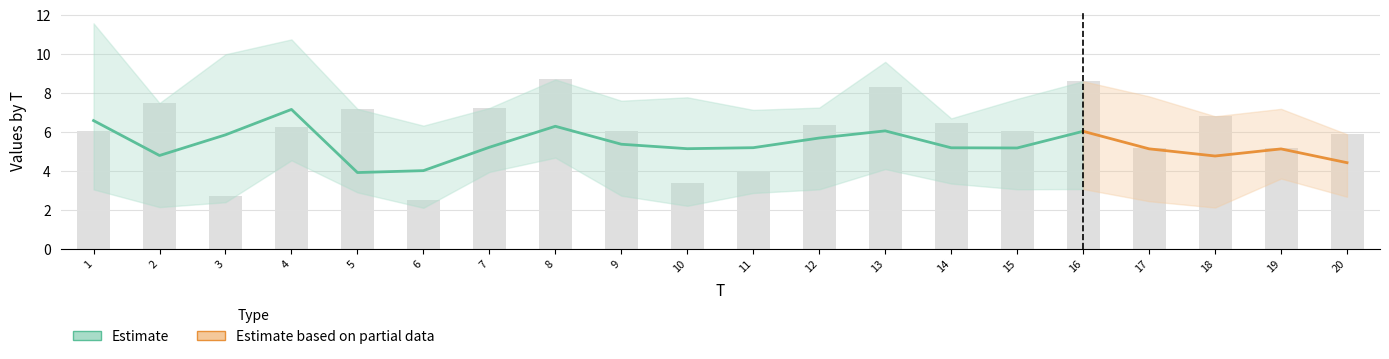

What is the value of the x3 bar at the 12th from the left?

6.0